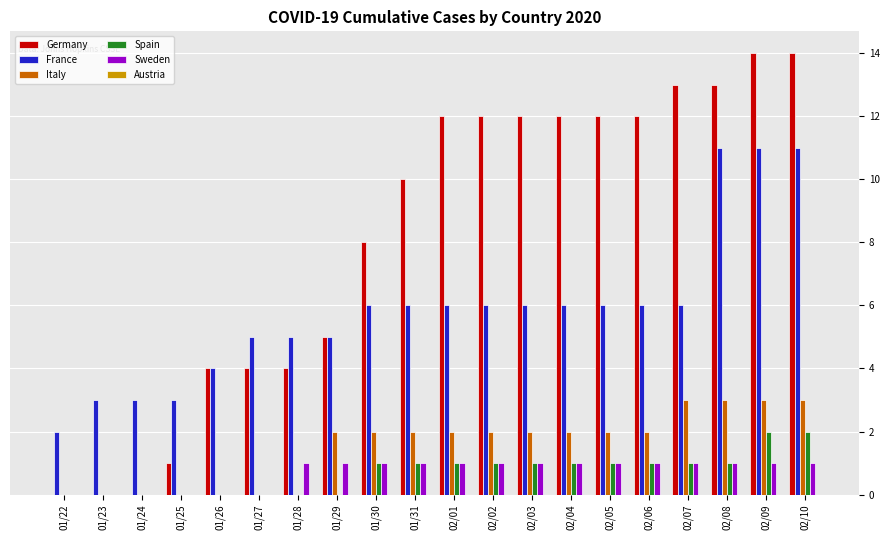

What is the sum of all Italy values?

30